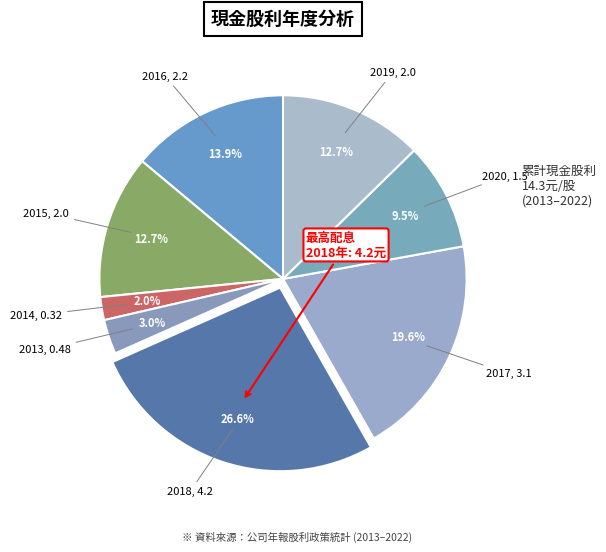

How many segments does this pie chart have?

8